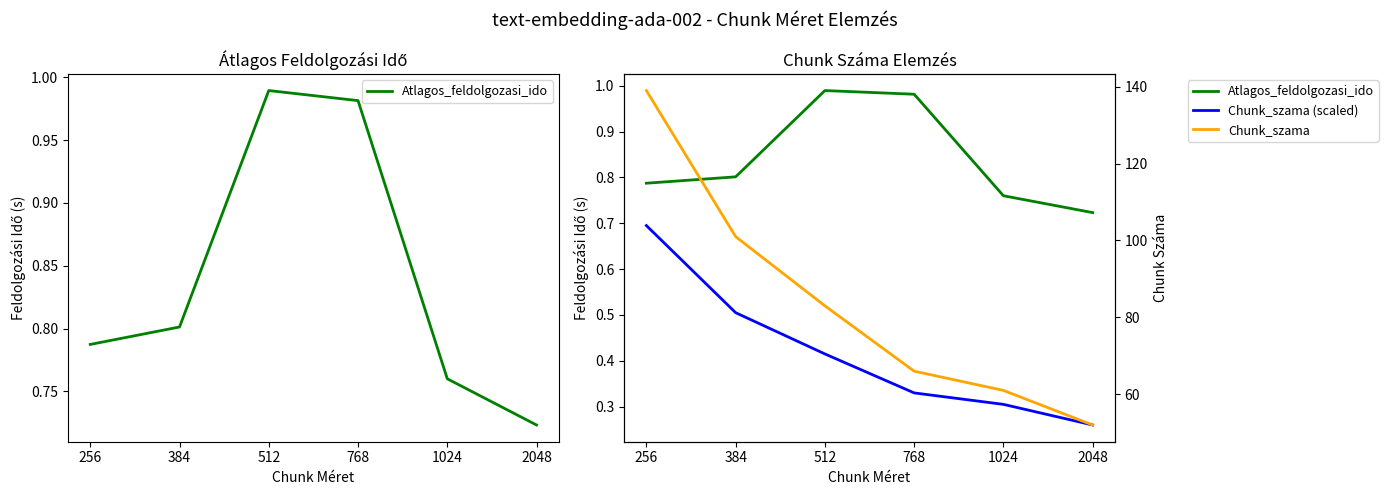

True or false: Atlagos_feldolgozasi_ido and Chunk_szama cross at least once.

False